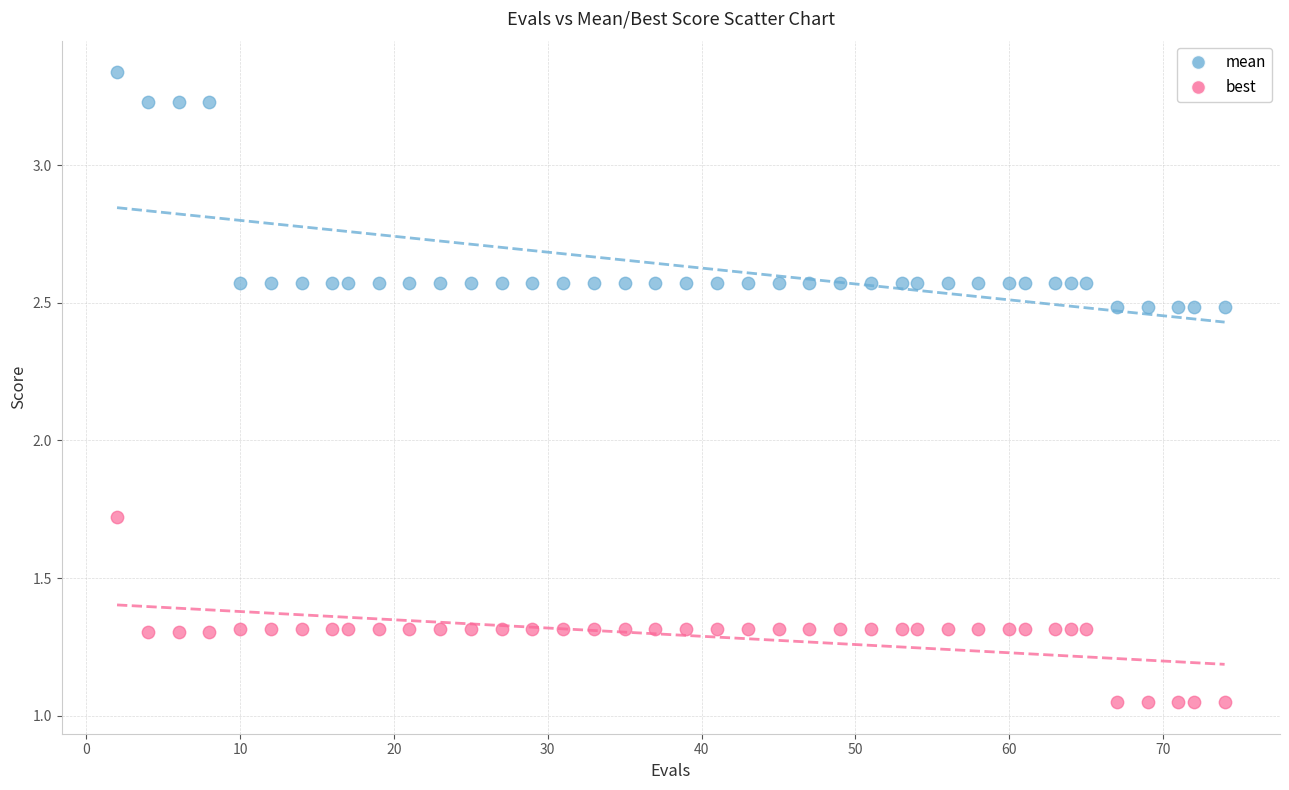

Which series contains the highest Y value?

mean